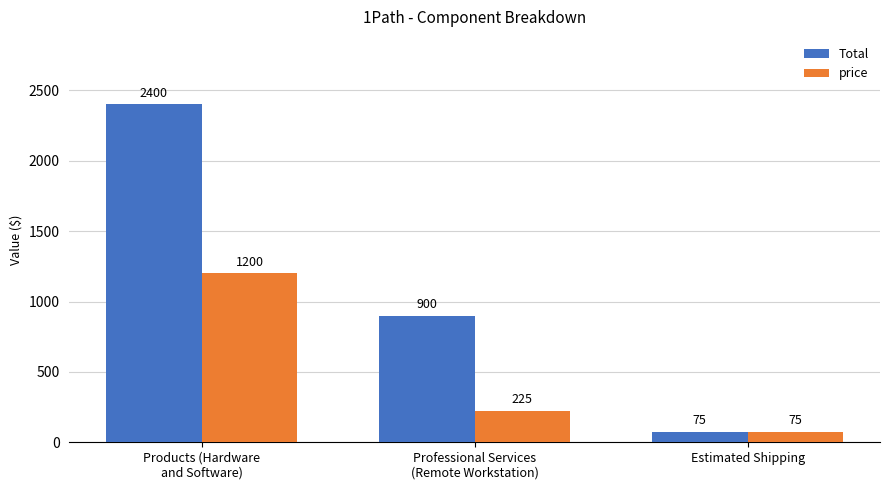

What is the difference between the maximum and minimum values in the Total series?

2325